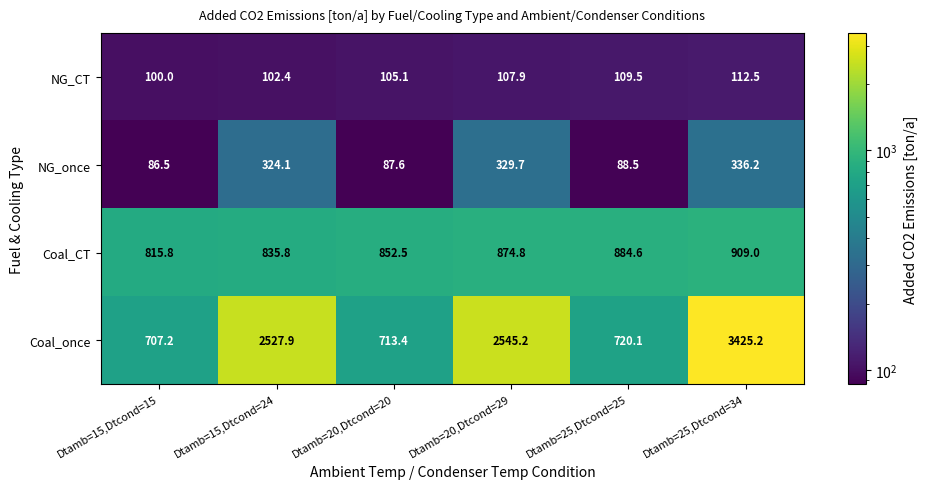

The value of Coal_once at Dtamb=20,Dtcond=29 is 4547.5. True or false?

False